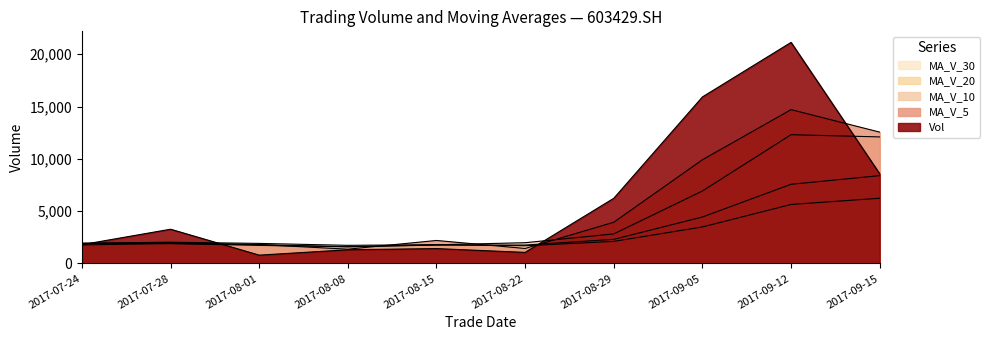

Does the chart have visible grid lines?

No